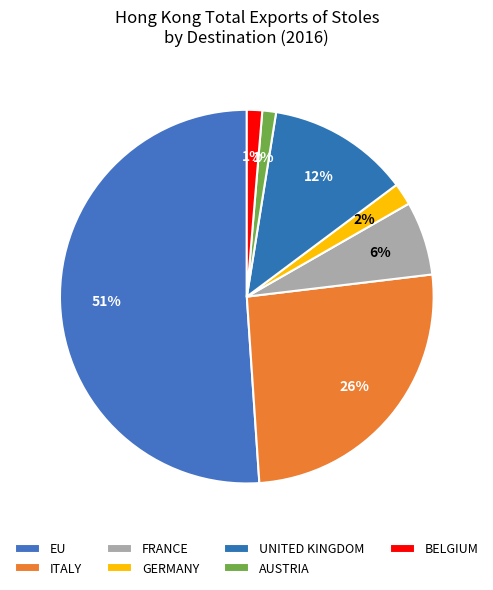

To the nearest percent, what is the difference between the BELGIUM and UNITED KINGDOM slice percentages?

11%